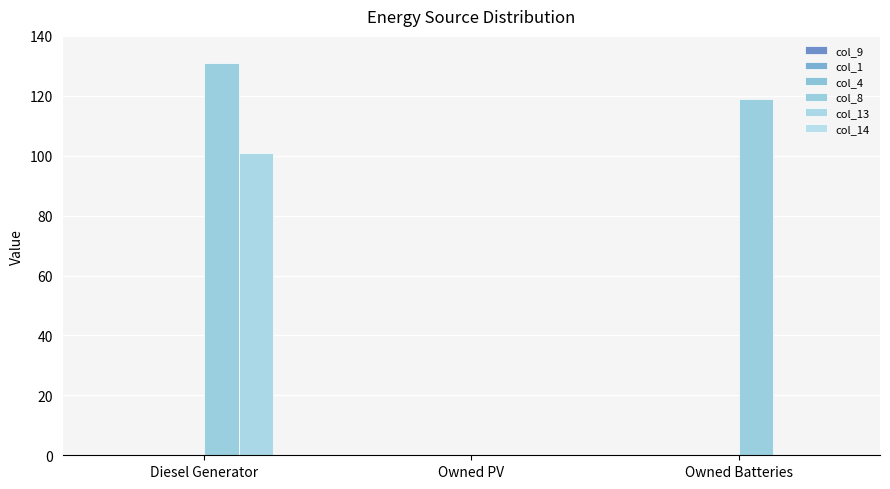

Are the bars horizontal?

No